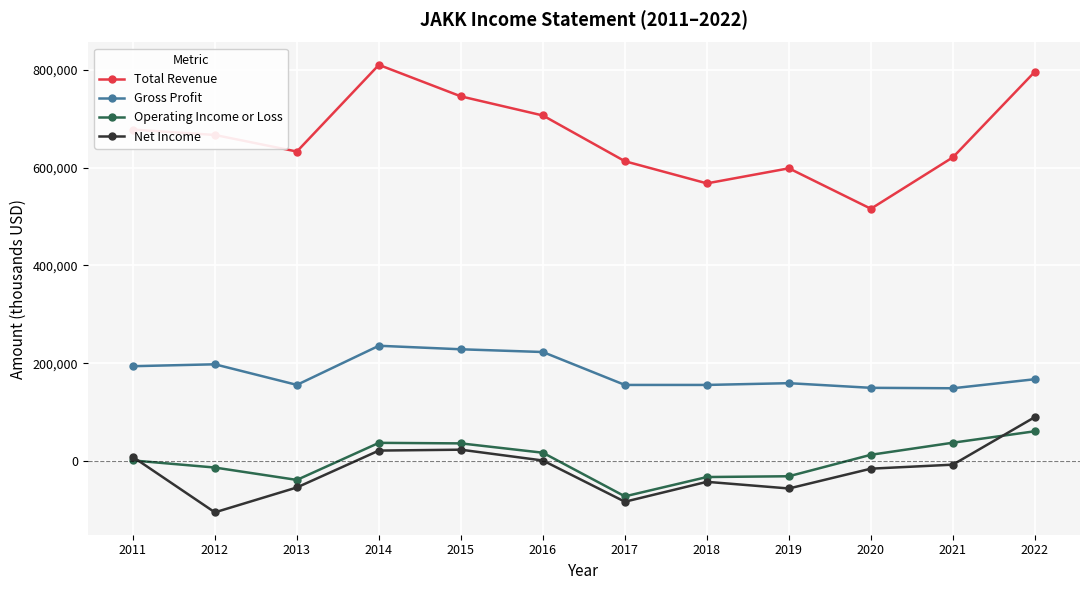

The value of Total Revenue at 2011 is 677800. True or false?

True